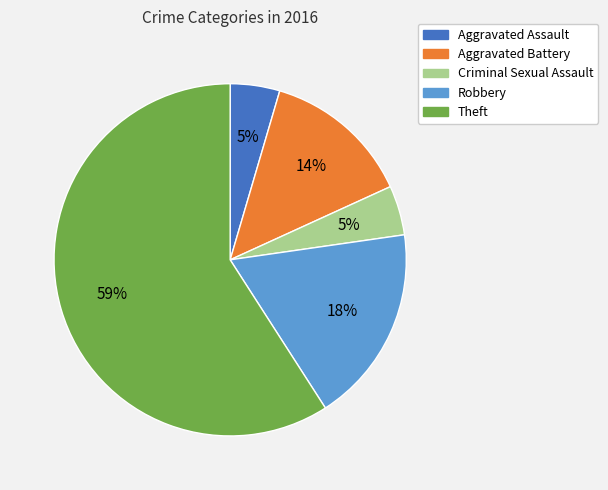

Between Aggravated Battery and Robbery, which is larger?

Robbery